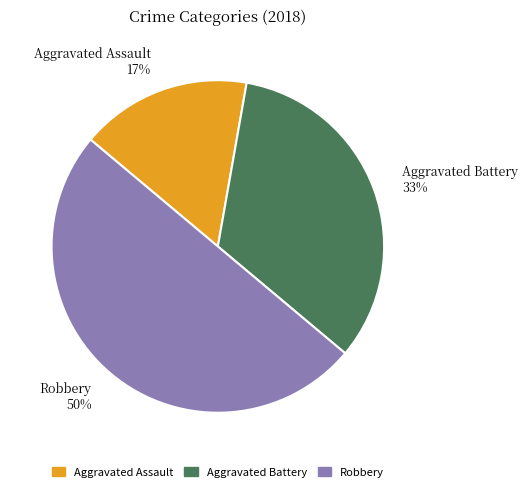

What is the largest slice in the pie chart?

Robbery